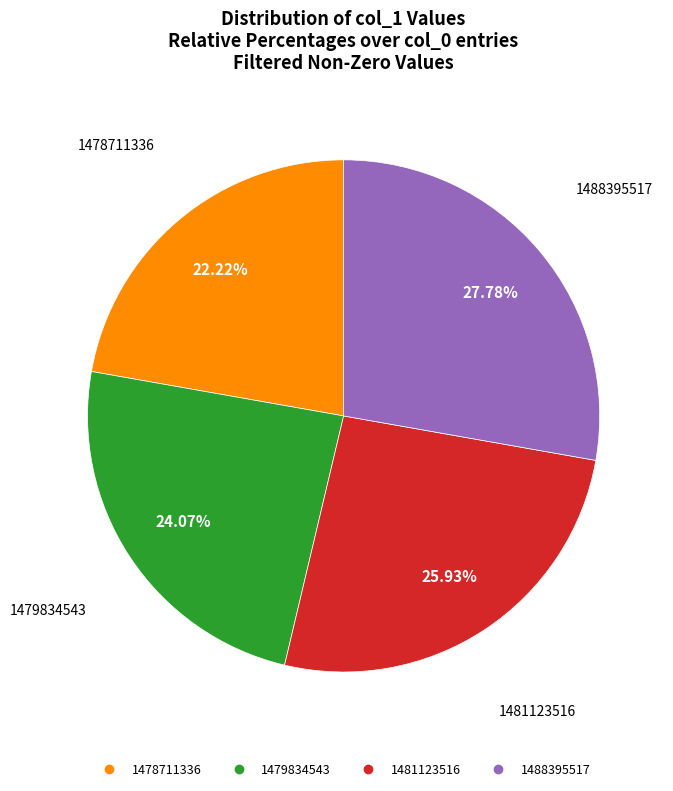

Is there any slice that represents more than half of the pie?

No